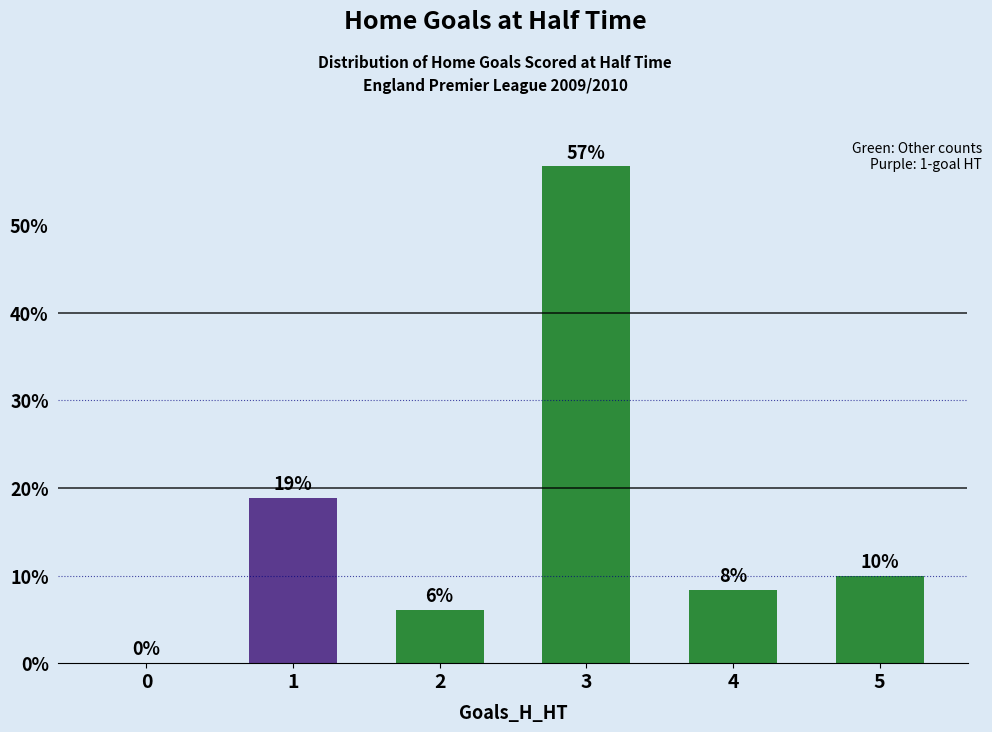

At which category is the sum across all series the highest?

3